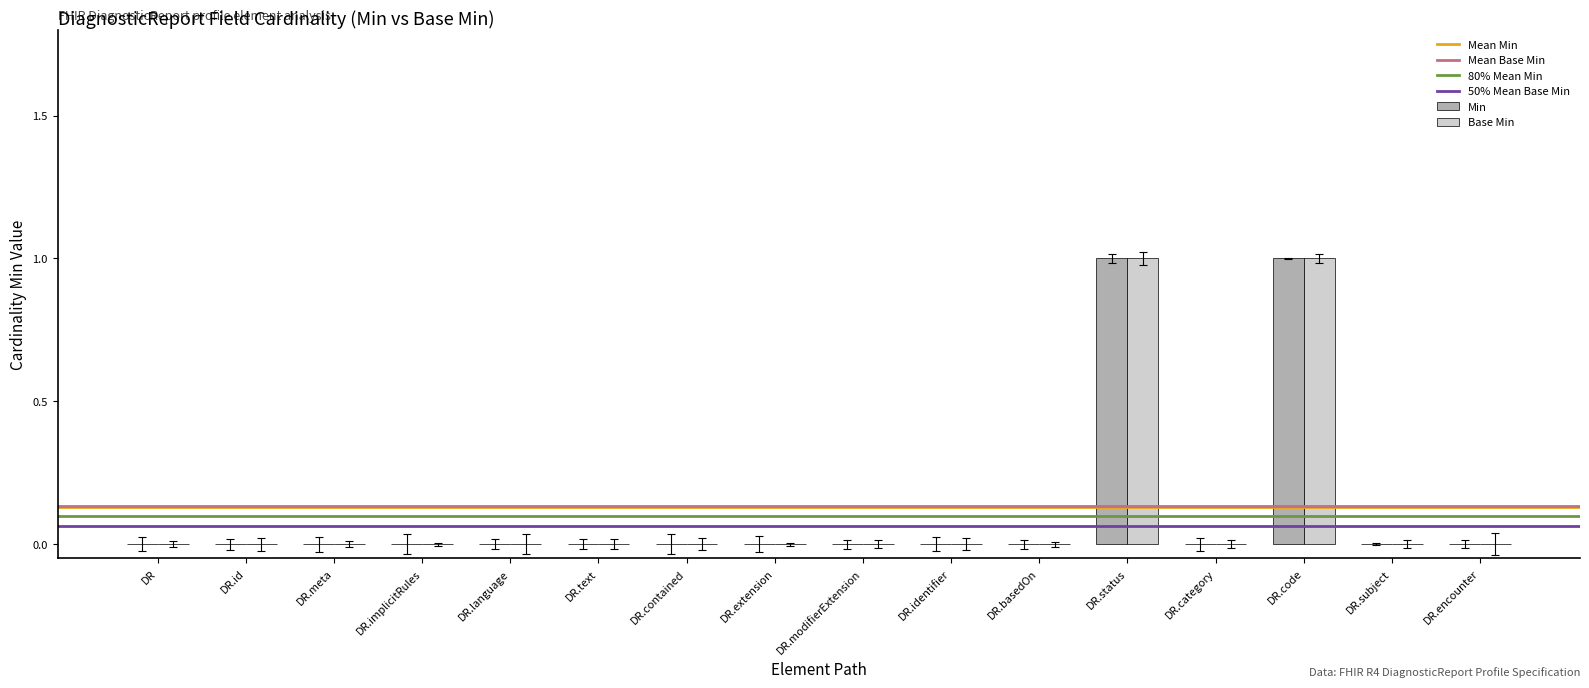

Count the Base Min values in the range 0 to 1.

16